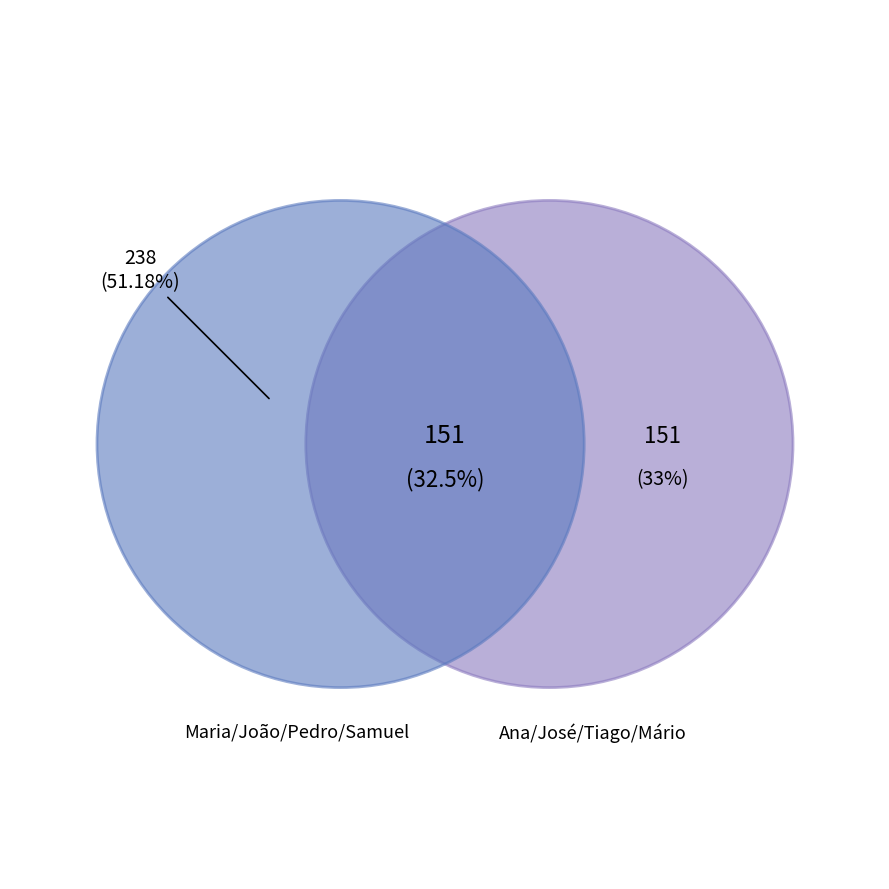

Which category has the biggest portion of the pie?

Maria